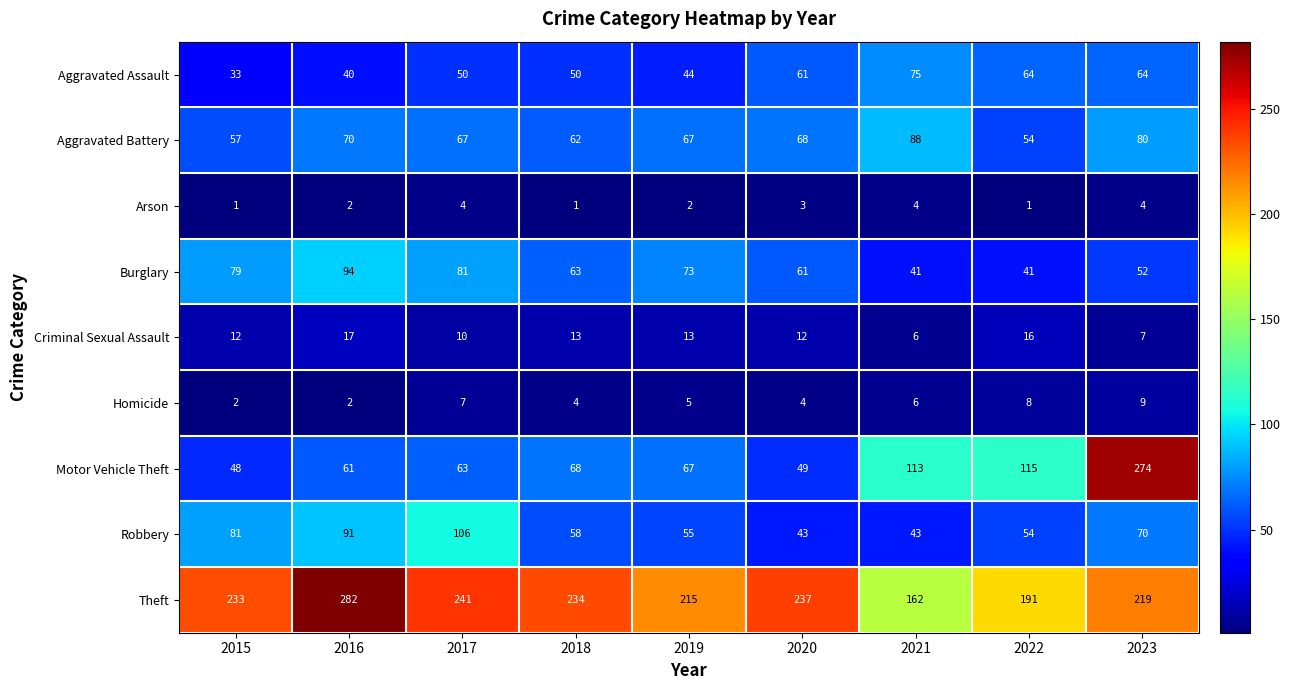

What is the difference between the second highest and minimum values in the Arson series?

3